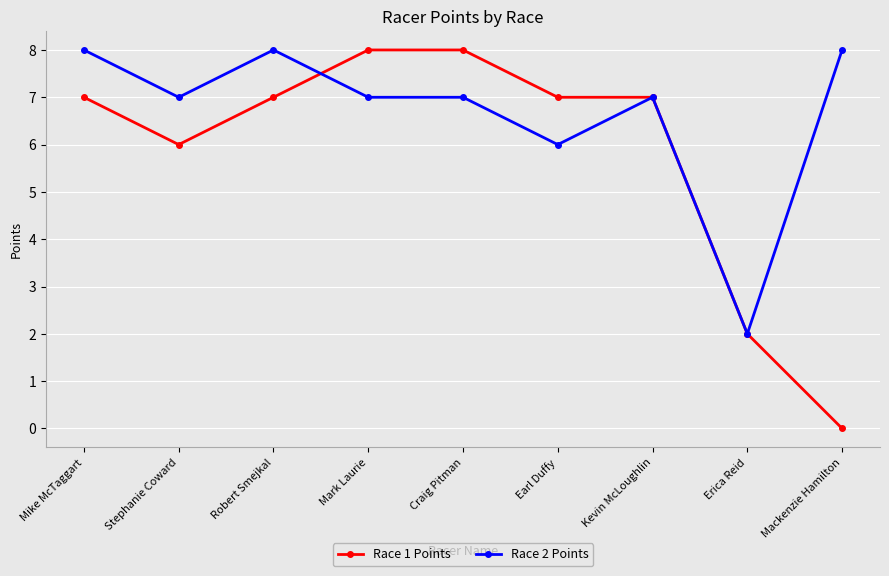

Rank the series at Stephanie Coward from highest to lowest value.

Race 2 Points, Race 1 Points